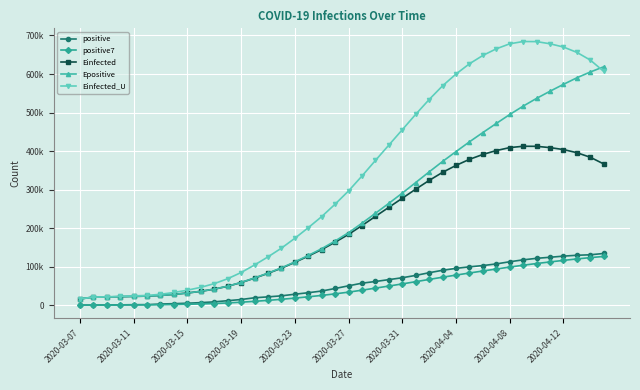

What are all the series names shown in the legend?

positive, positive7, Einfected, Epositive, Einfected_U